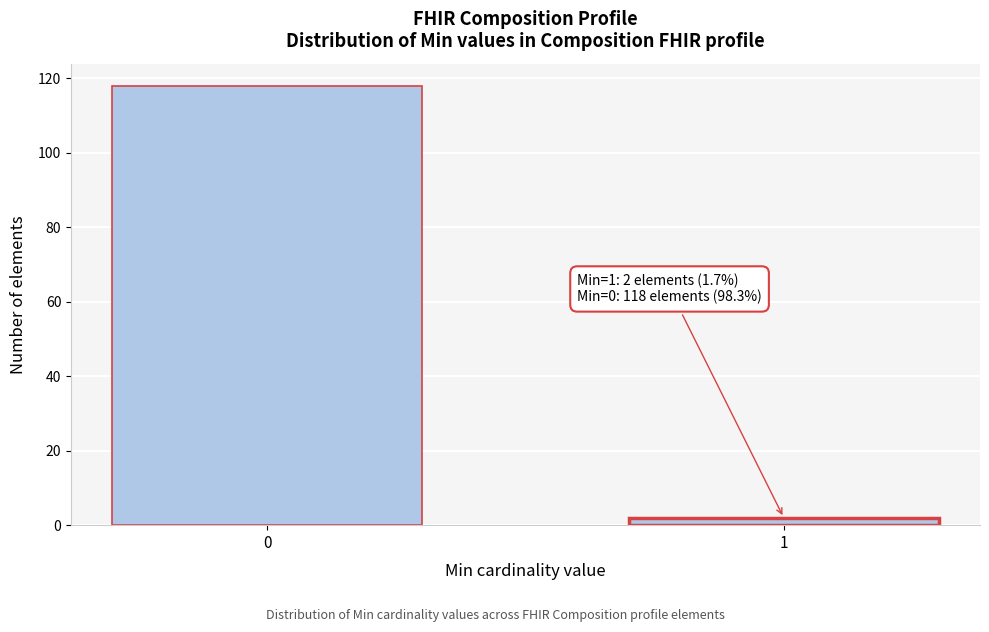

Reading left to right, list all the values displayed in this chart.

118	2